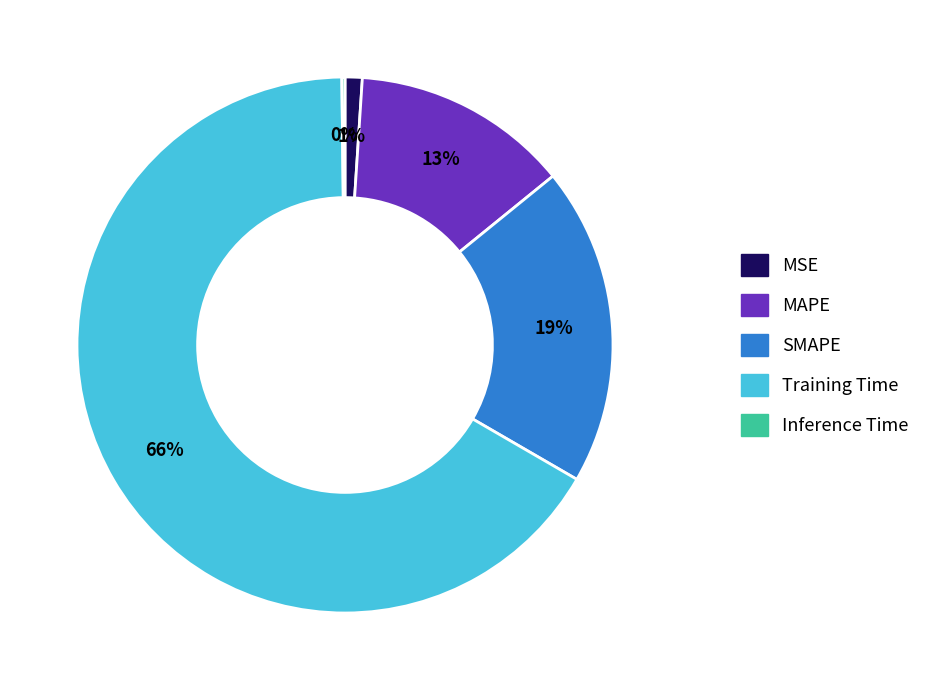

Which category has the biggest portion of the pie?

Training Time